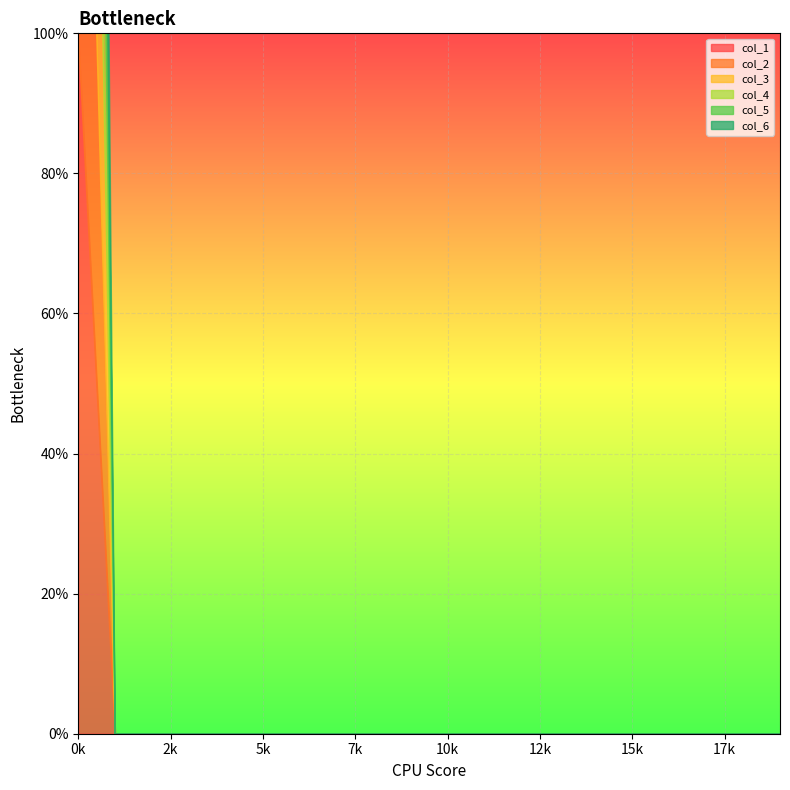

Between 8 and 16, which series saw the biggest shift?

col_1